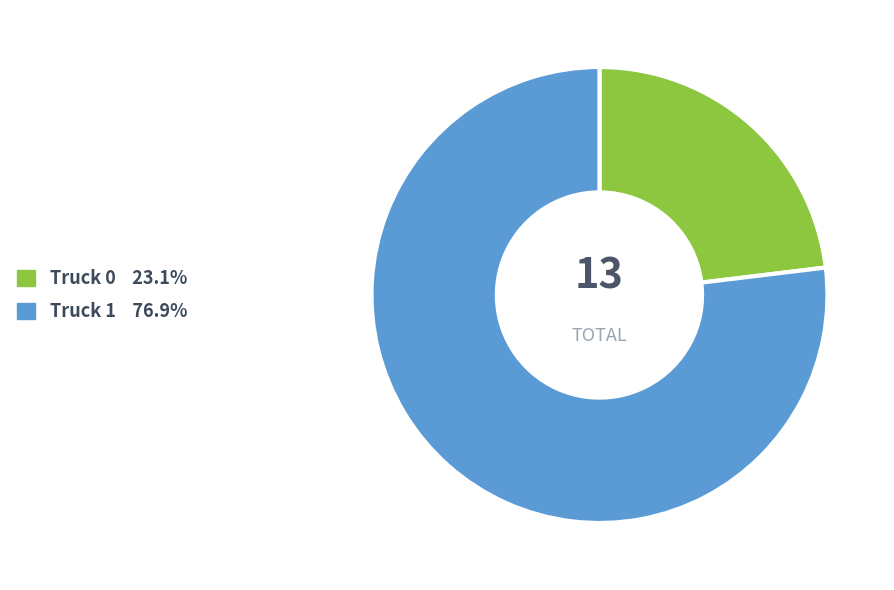

Combined, do Truck 1 and Truck 0 account for over 50%?

Yes